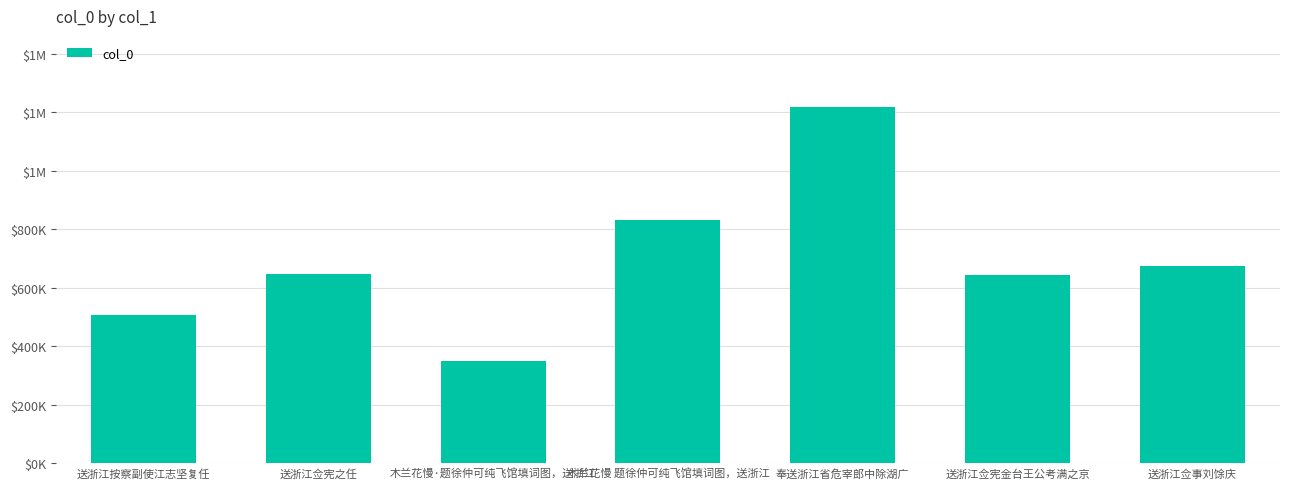

Count the values in the range 507059 to 831239.

5